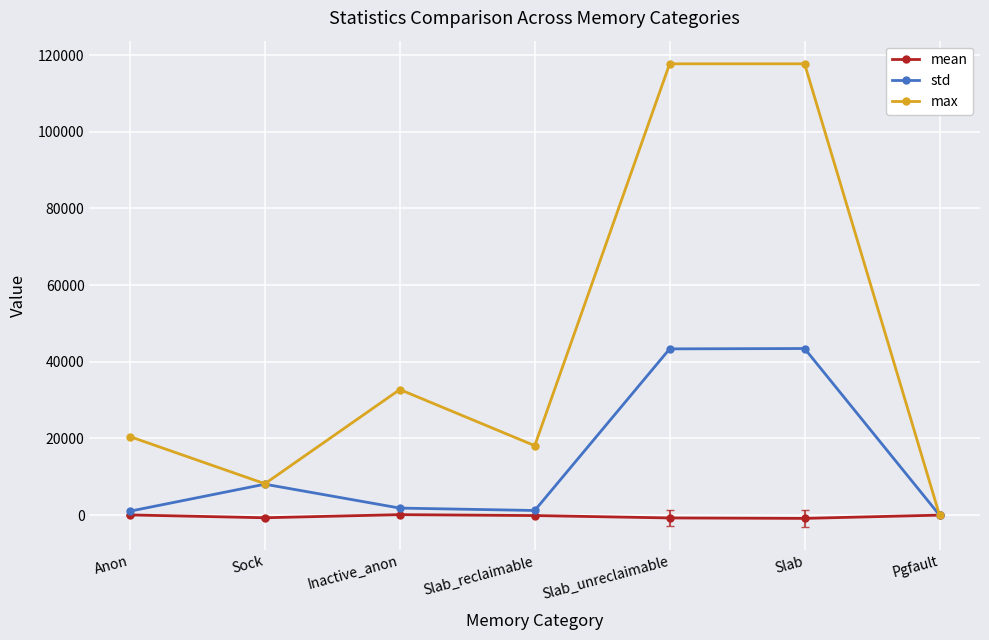

Rank the series by their maximum value, from lowest to highest.

mean, std, max